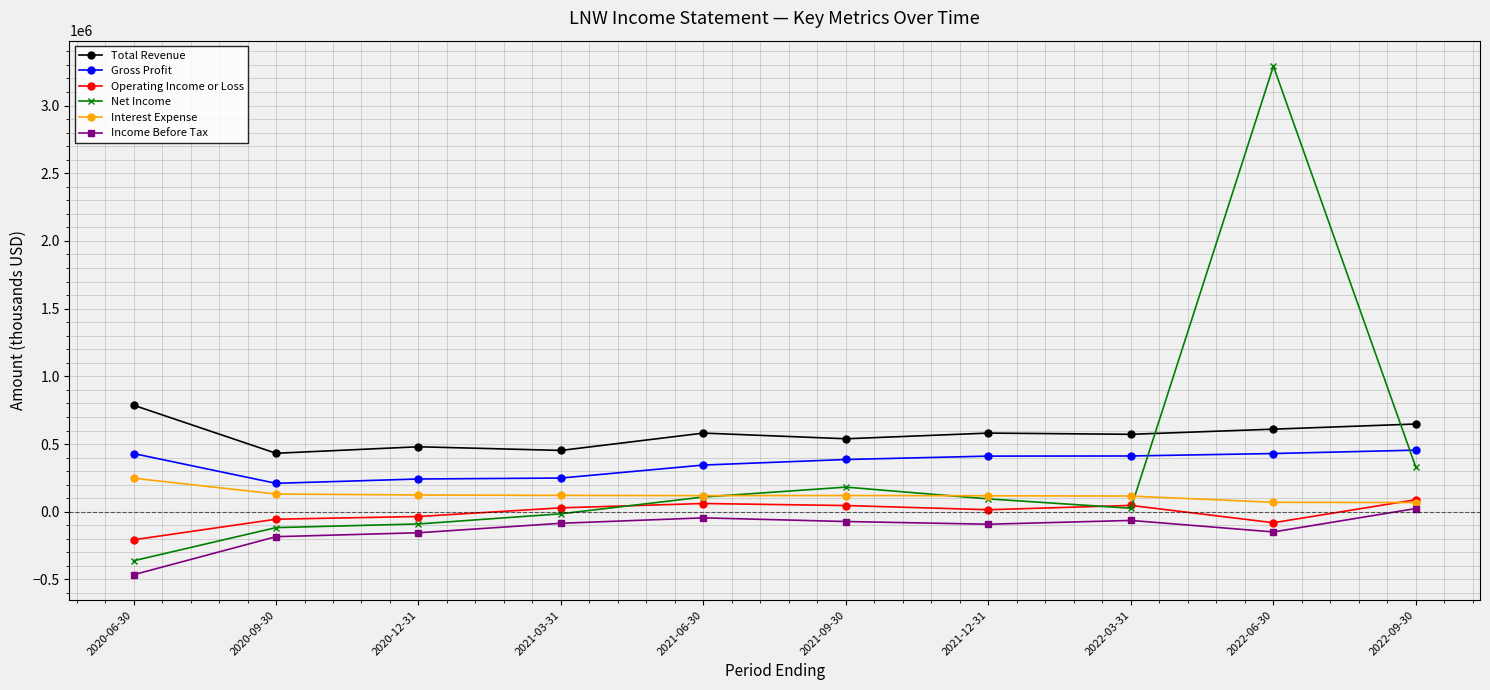

What value does the Income Before Tax series have at 2021-09-30, to the nearest 100?

-72000